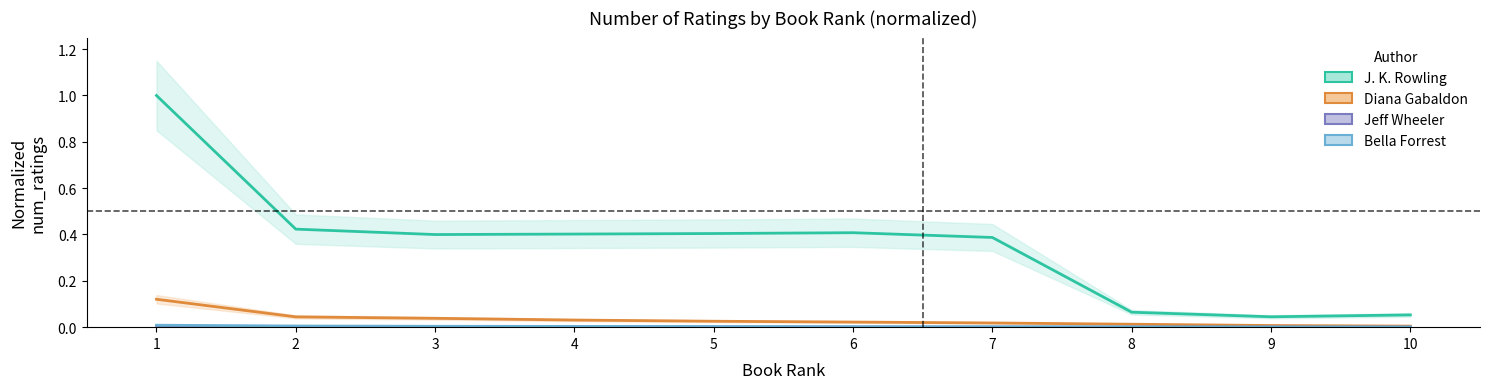

Which series has the widest spread of values?

JK_Rowling